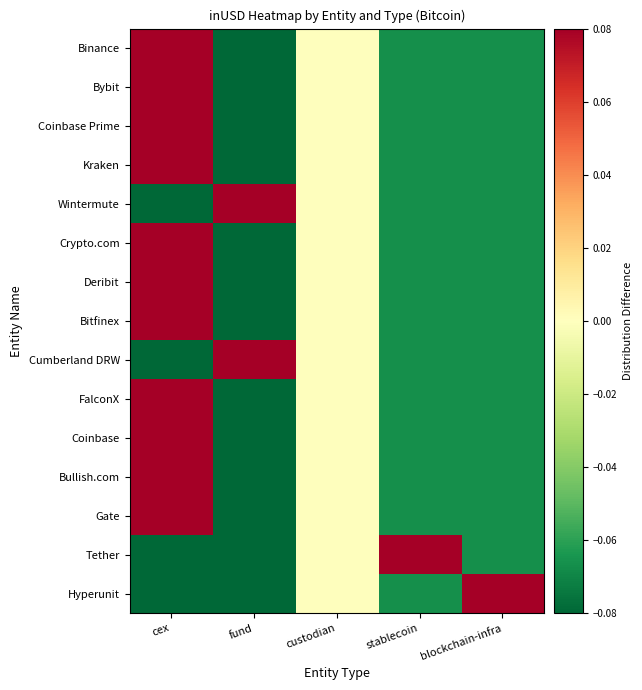

Reading right to left, what are all the values shown in this chart?

Binance: blockchain-infra=-0.1	stablecoin=-0.1	custodian=0.0	fund=-0.1	cex=0.3
Bybit: blockchain-infra=-0.1	stablecoin=-0.1	custodian=0.0	fund=-0.1	cex=0.3
Coinbase Prime: blockchain-infra=-0.1	stablecoin=-0.1	custodian=0.0	fund=-0.1	cex=0.3
Kraken: blockchain-infra=-0.1	stablecoin=-0.1	custodian=0.0	fund=-0.1	cex=0.3
Wintermute: blockchain-infra=-0.1	stablecoin=-0.1	custodian=0.0	fund=0.9	cex=-0.7
Crypto.com: blockchain-infra=-0.1	stablecoin=-0.1	custodian=0.0	fund=-0.1	cex=0.3
Deribit: blockchain-infra=-0.1	stablecoin=-0.1	custodian=0.0	fund=-0.1	cex=0.3
Bitfinex: blockchain-infra=-0.1	stablecoin=-0.1	custodian=0.0	fund=-0.1	cex=0.3
Cumberland DRW: blockchain-infra=-0.1	stablecoin=-0.1	custodian=0.0	fund=0.9	cex=-0.7
FalconX: blockchain-infra=-0.1	stablecoin=-0.1	custodian=0.0	fund=-0.1	cex=0.3
Coinbase: blockchain-infra=-0.1	stablecoin=-0.1	custodian=0.0	fund=-0.1	cex=0.3
Bullish.com: blockchain-infra=-0.1	stablecoin=-0.1	custodian=0.0	fund=-0.1	cex=0.3
Gate: blockchain-infra=-0.1	stablecoin=-0.1	custodian=0.0	fund=-0.1	cex=0.3
Tether: blockchain-infra=-0.1	stablecoin=0.9	custodian=0.0	fund=-0.1	cex=-0.7
Hyperunit: blockchain-infra=0.9	stablecoin=-0.1	custodian=0.0	fund=-0.1	cex=-0.7